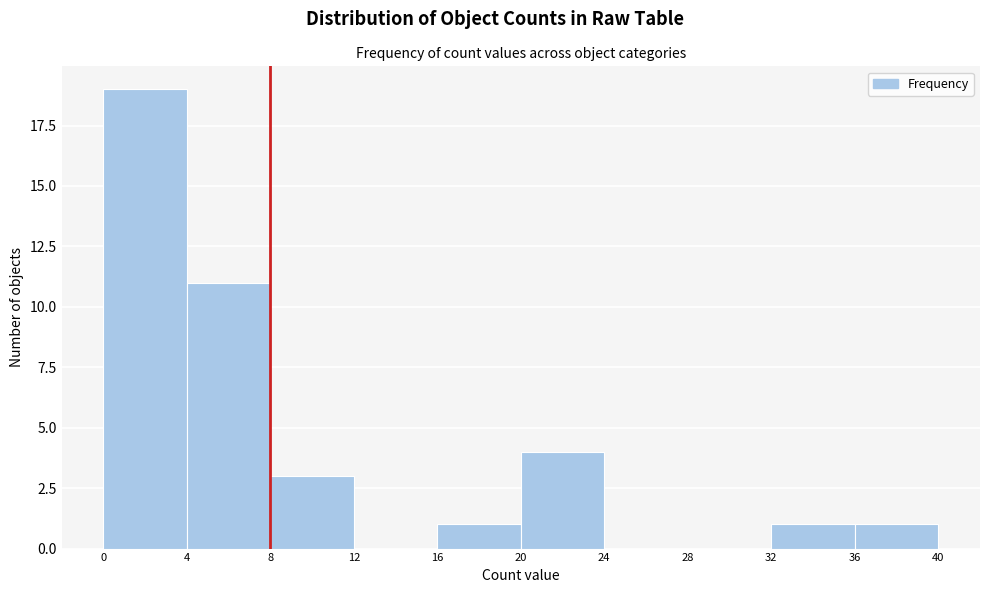

Reading left to right, list every bar in this chart as the range it spans on the x-axis followed by its height. The values are not printed on the chart, so give them approximately, as read against the axis.

0 to 4: 19
4 to 8: 11
8 to 12: 3
12 to 16: 0
16 to 20: 1
20 to 24: 4
24 to 28: 0
28 to 32: 0
32 to 36: 1
36 to 40: 1